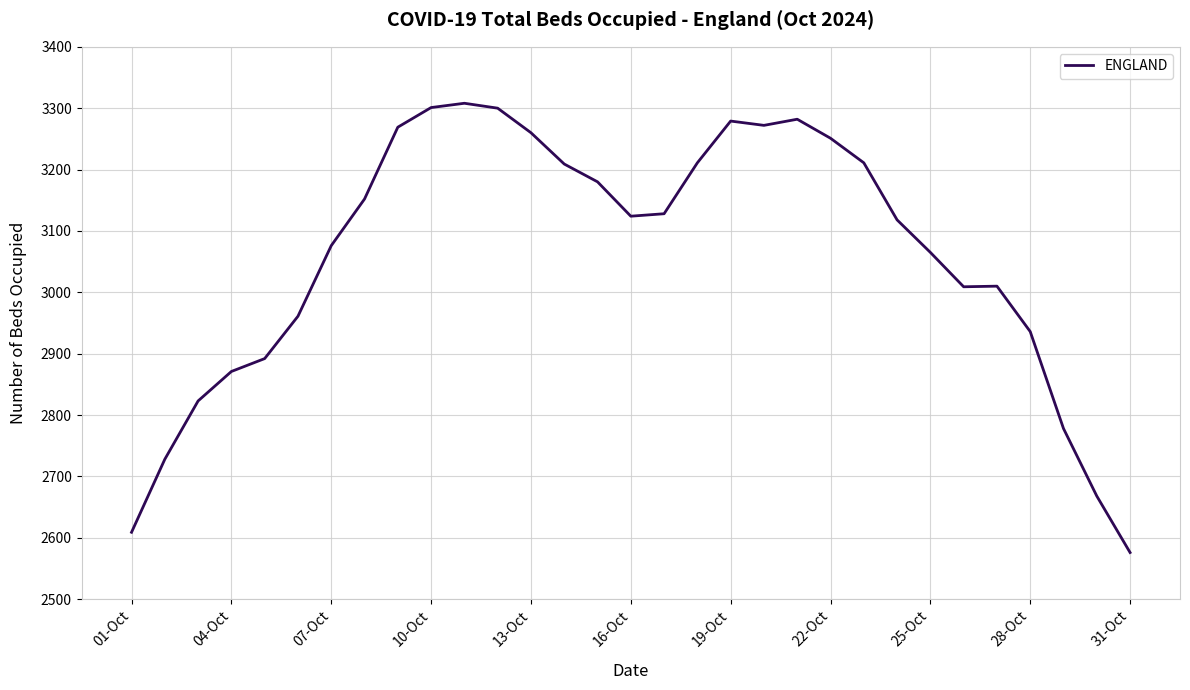

What is the minimum value shown in the chart?

2576